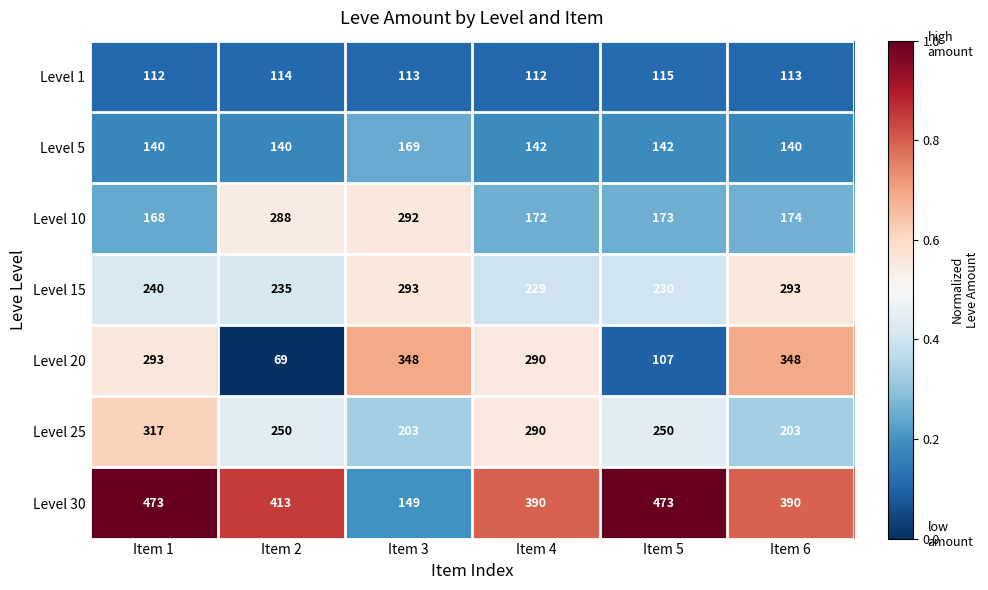

At Item 6, list the series in order from largest to smallest.

Level 30, Level 20, Level 15, Level 25, Level 10, Level 5, Level 1